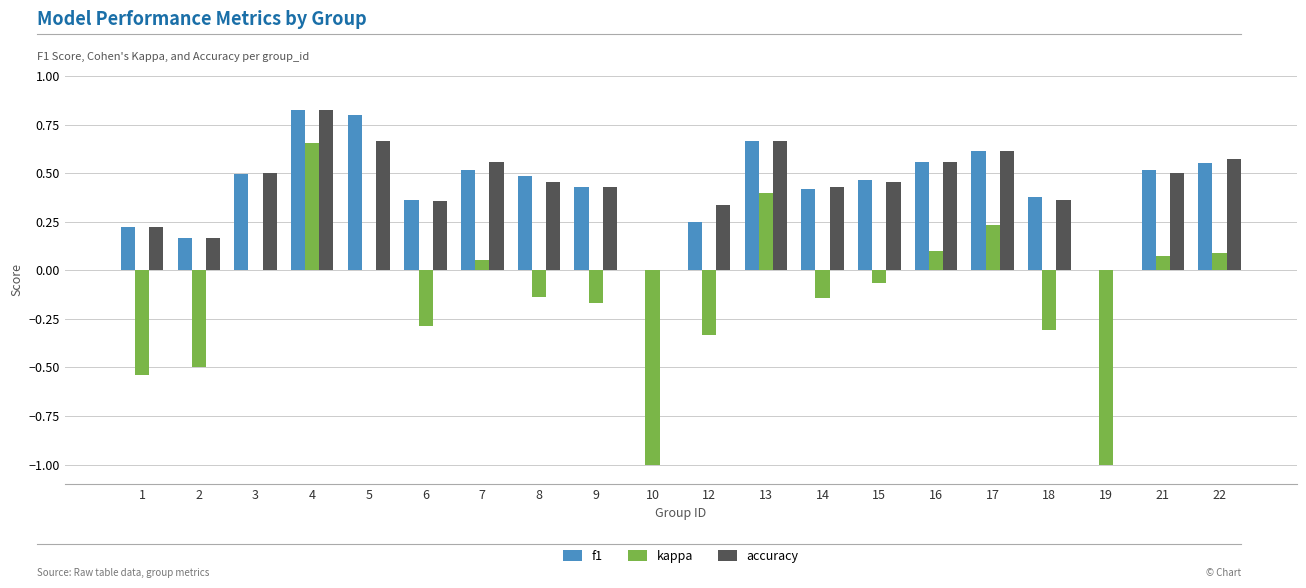

Which series has the widest spread of values?

kappa